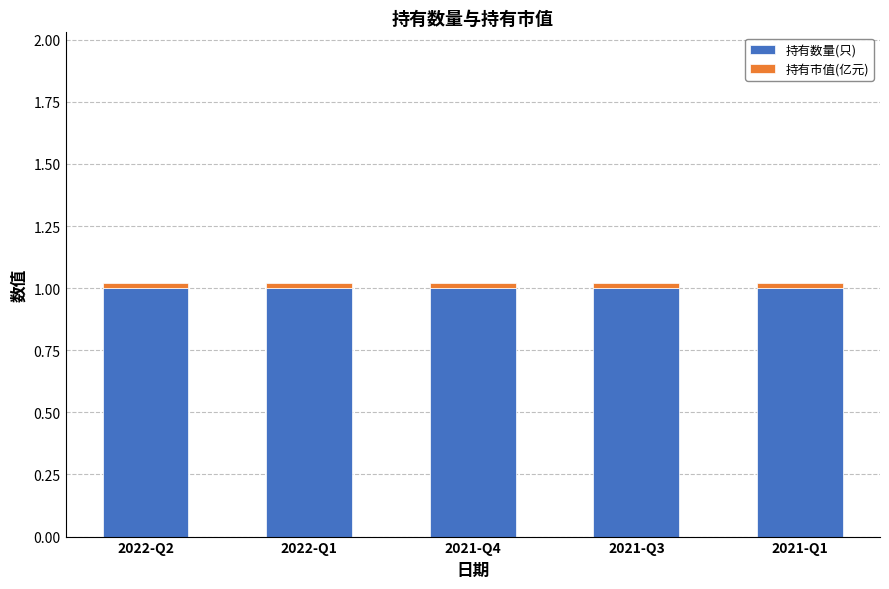

What is the lowest value of the 持有数量(只) series?

1.0